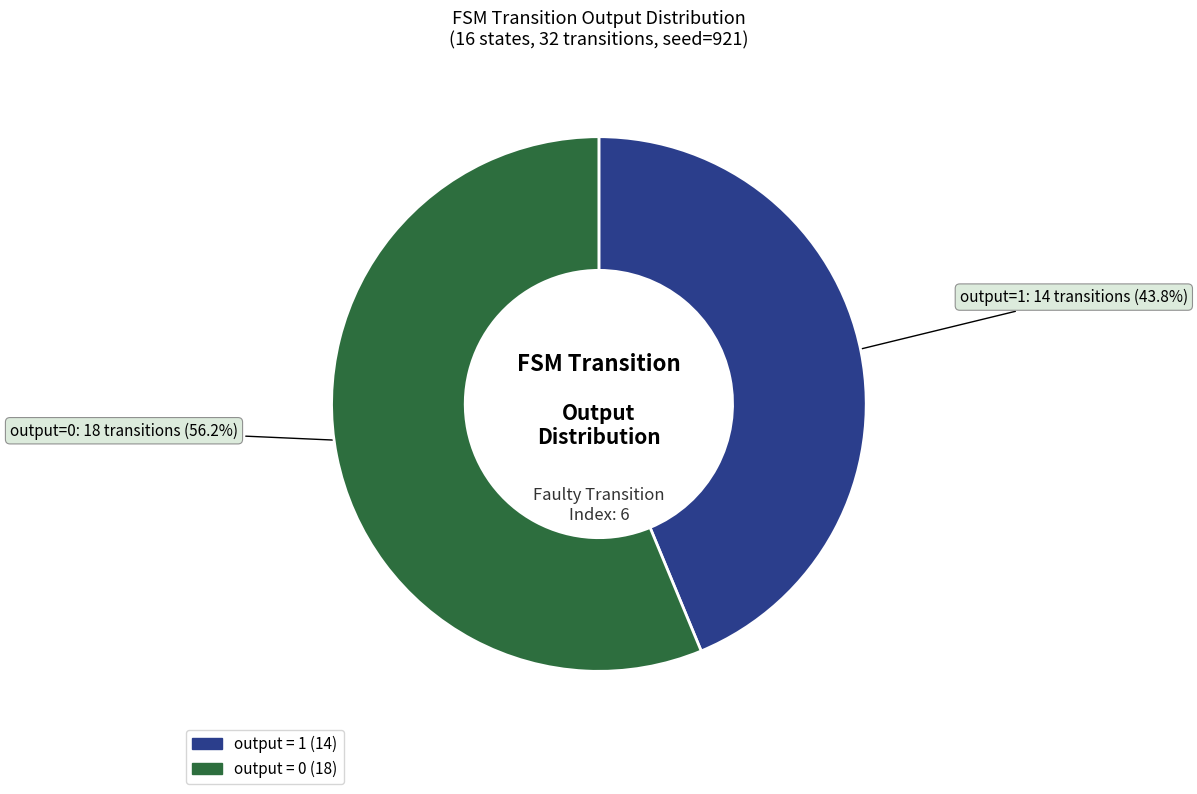

Is there a majority slice in this chart?

Yes